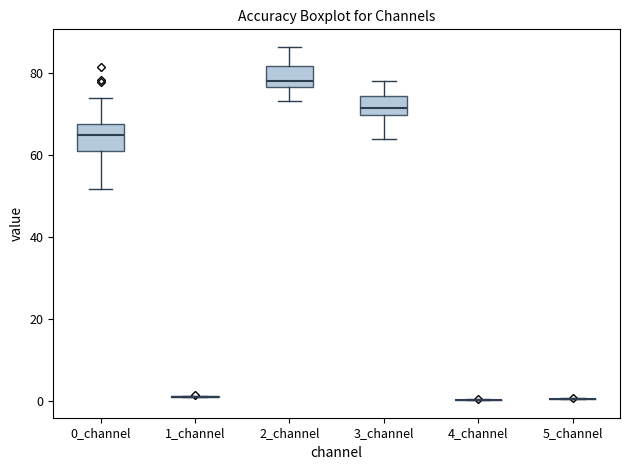

Reading left to right, transcribe this box plot: for each box, give where its median line is, the range the box spans, and where its two whiskers end, as read against the y-axis. The values are not printed on the chart, so give them approximately, as read against the axis.

0_channel: median 64, box 60 to 68, whiskers 52 to 74
1_channel: box collapsed to a line at 2, whiskers 0 to 2
2_channel: median 78, box 76 to 82, whiskers 74 to 86
3_channel: median 72, box 70 to 74, whiskers 64 to 78
4_channel: box collapsed to a line at 0, whiskers 0 to 0
5_channel: box collapsed to a line at 0, whiskers 0 to 0